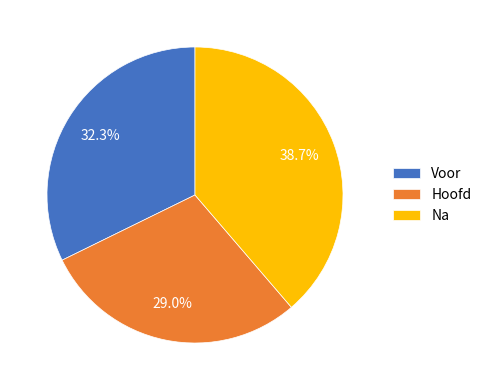

Combined, do Hoofd and Voor account for over 50%?

Yes